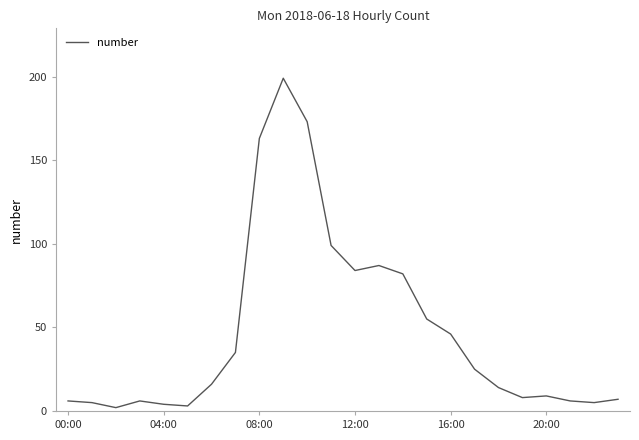

Does the chart display data point markers on the line(s)?

No